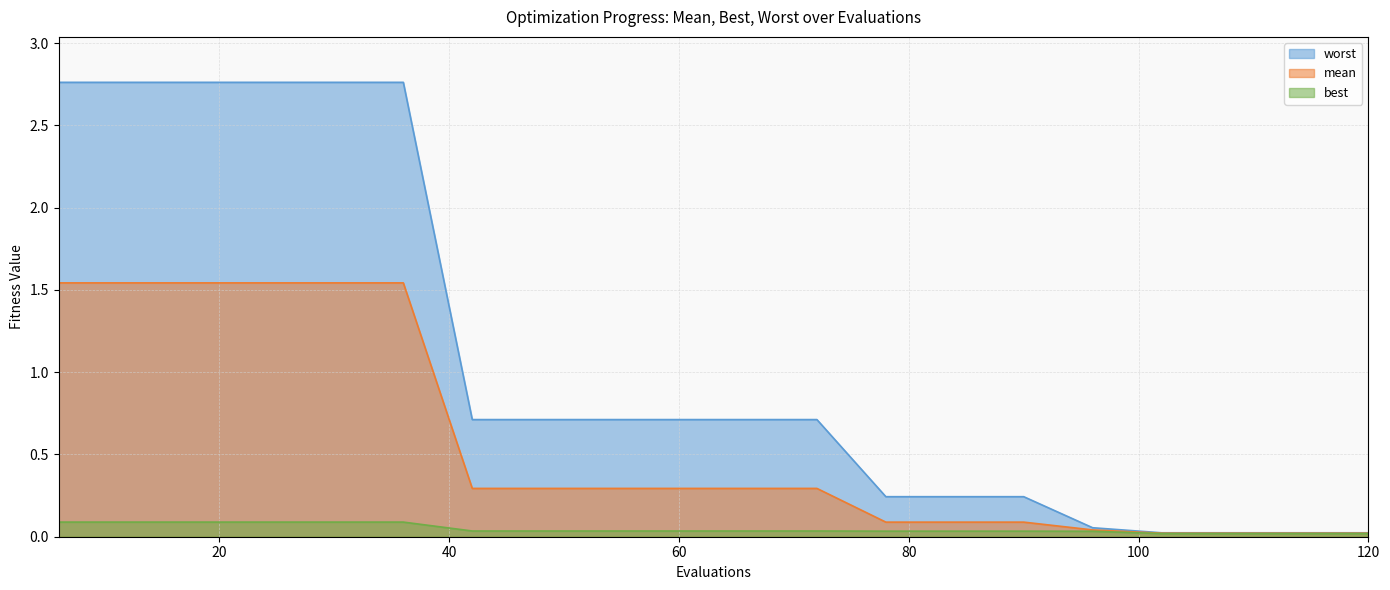

At 54, list the series in order from largest to smallest.

worst, mean, best